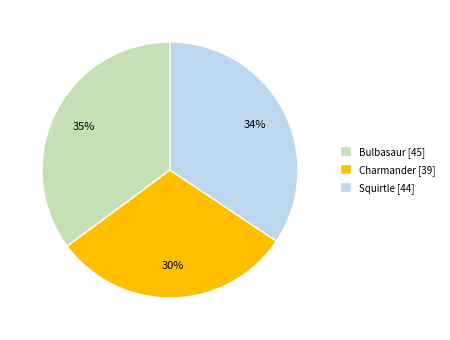

Between Charmander [39] and Bulbasaur [45], which is larger?

Bulbasaur [45]